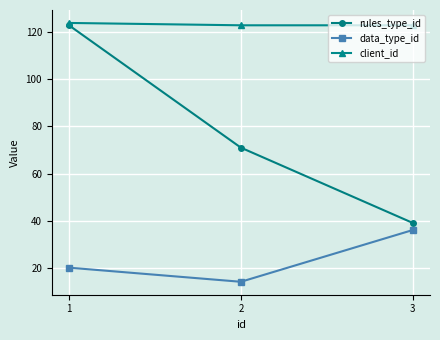

Rank the categories by data_type_id value from lowest to highest.

2, 1, 3